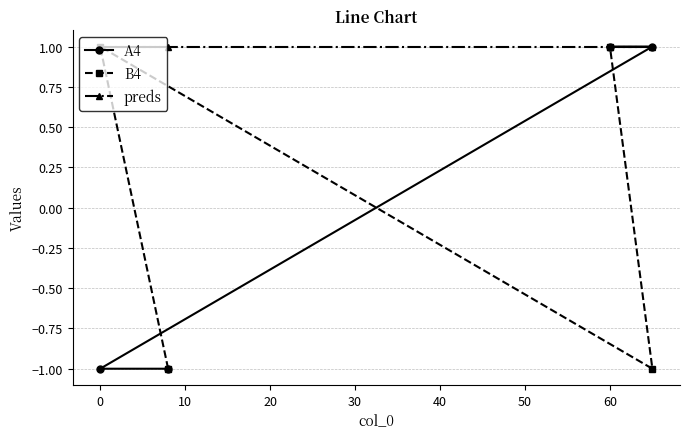

Which series has the largest total across all categories?

preds